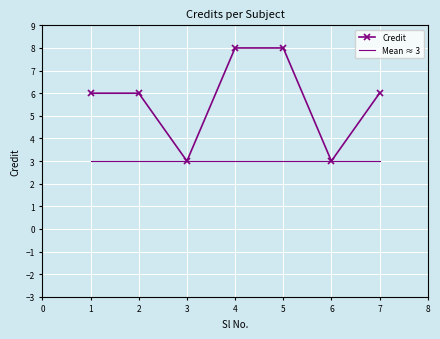

Reading left to right, extract all data points from this chart.

6	6	3	8	8	3	6